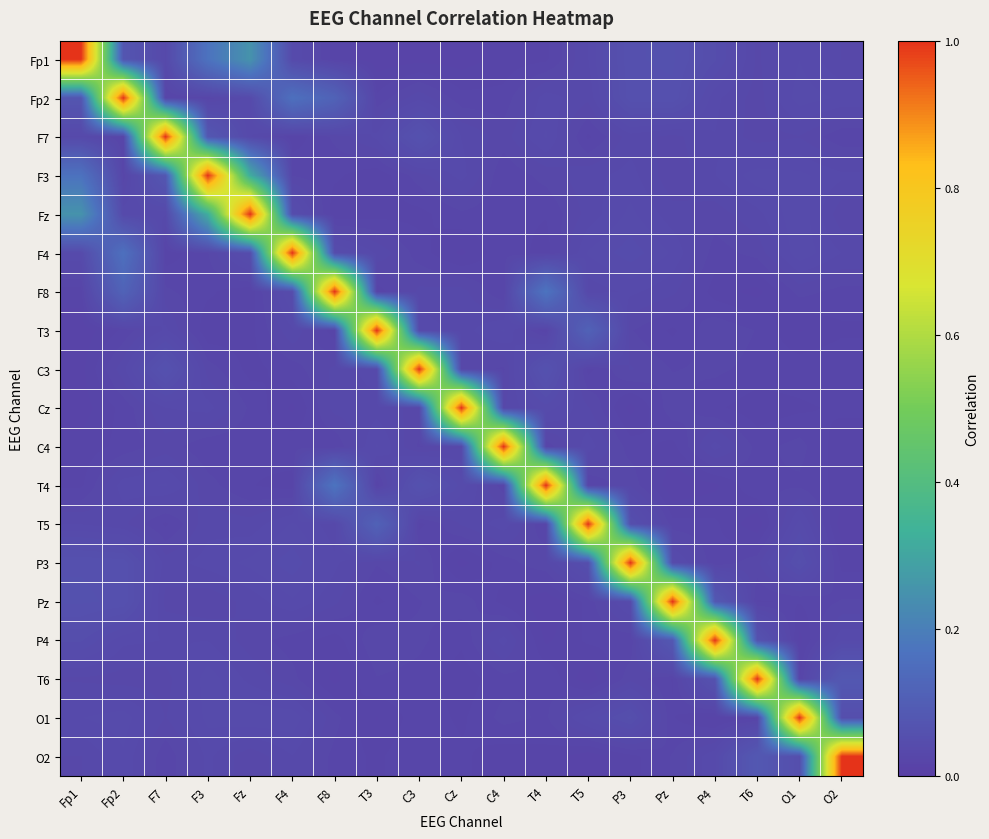

Count the number of categories in the chart.

19